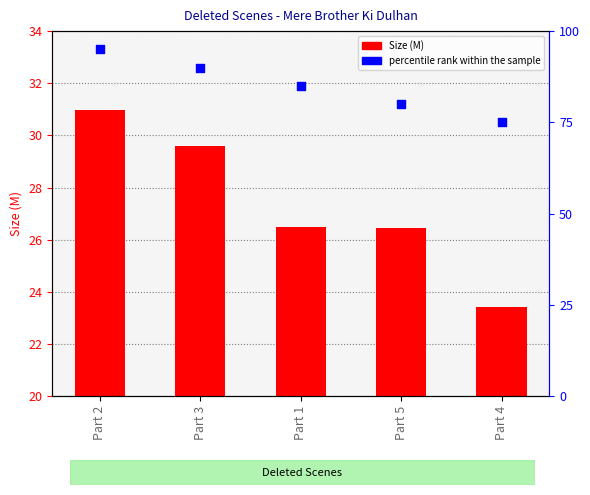

Which series contains the lowest Y value?

Size (M)